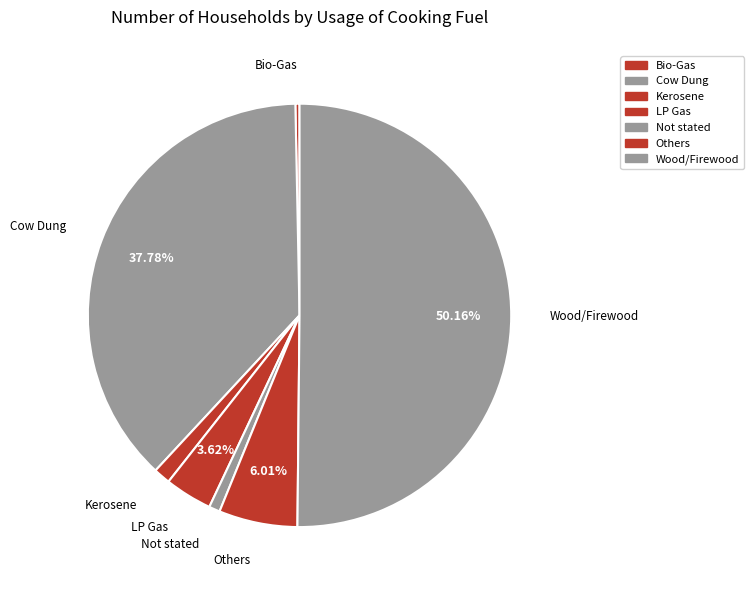

Is it true that Cow Dung is 29% of the pie?

False